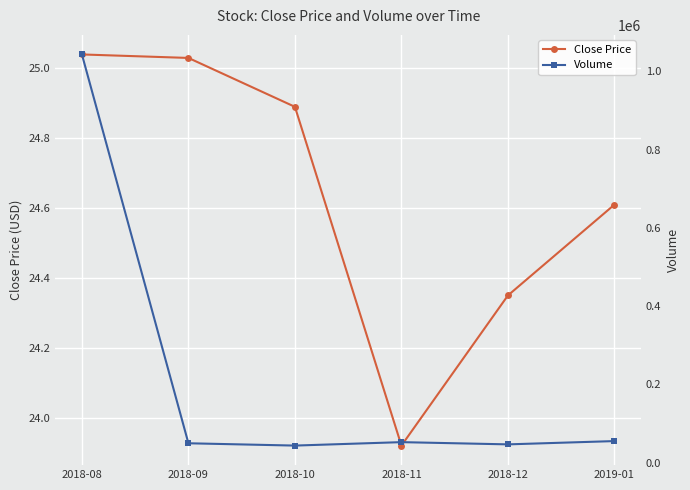

At which category is the sum across all series the highest?

2018-08